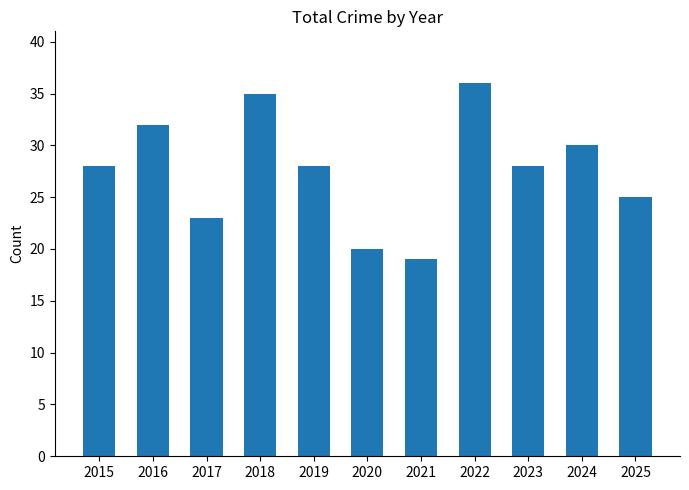

Read the value at 2020.

20